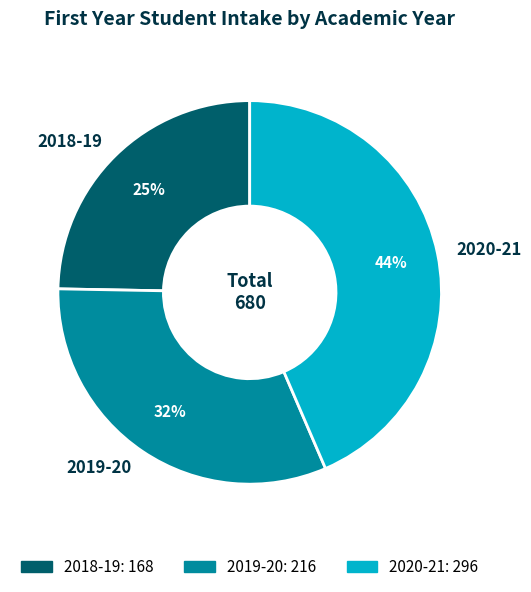

What percentage is the 2018-19 slice, to the nearest percent?

25%